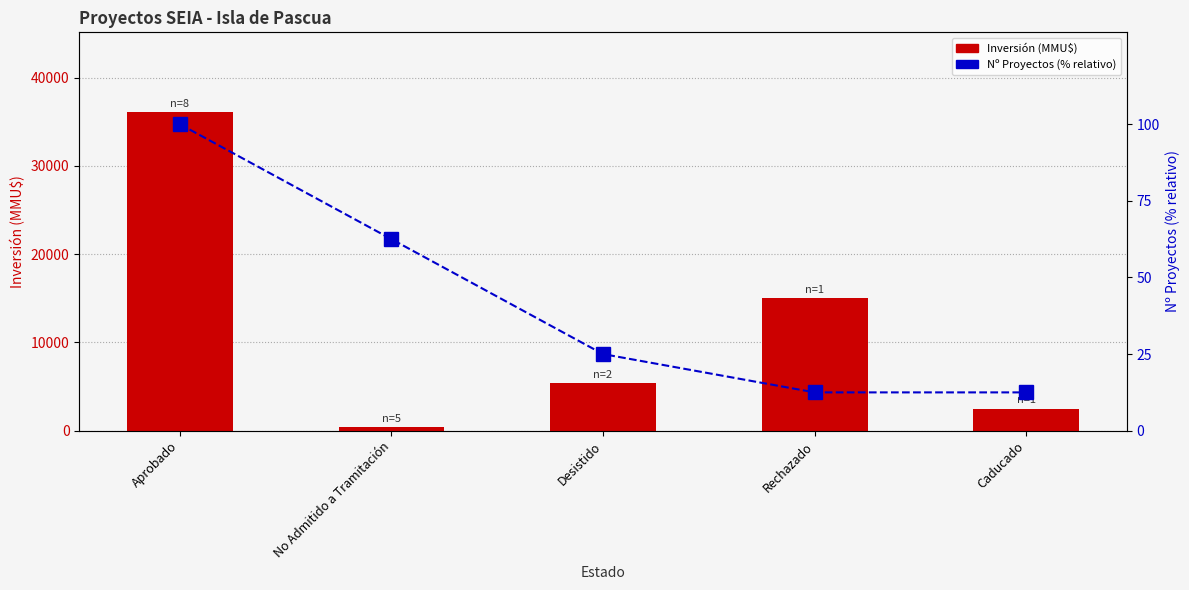

What are all the series names shown in the legend?

Inversión(MMU$), Nº Proyectos (% relativo)